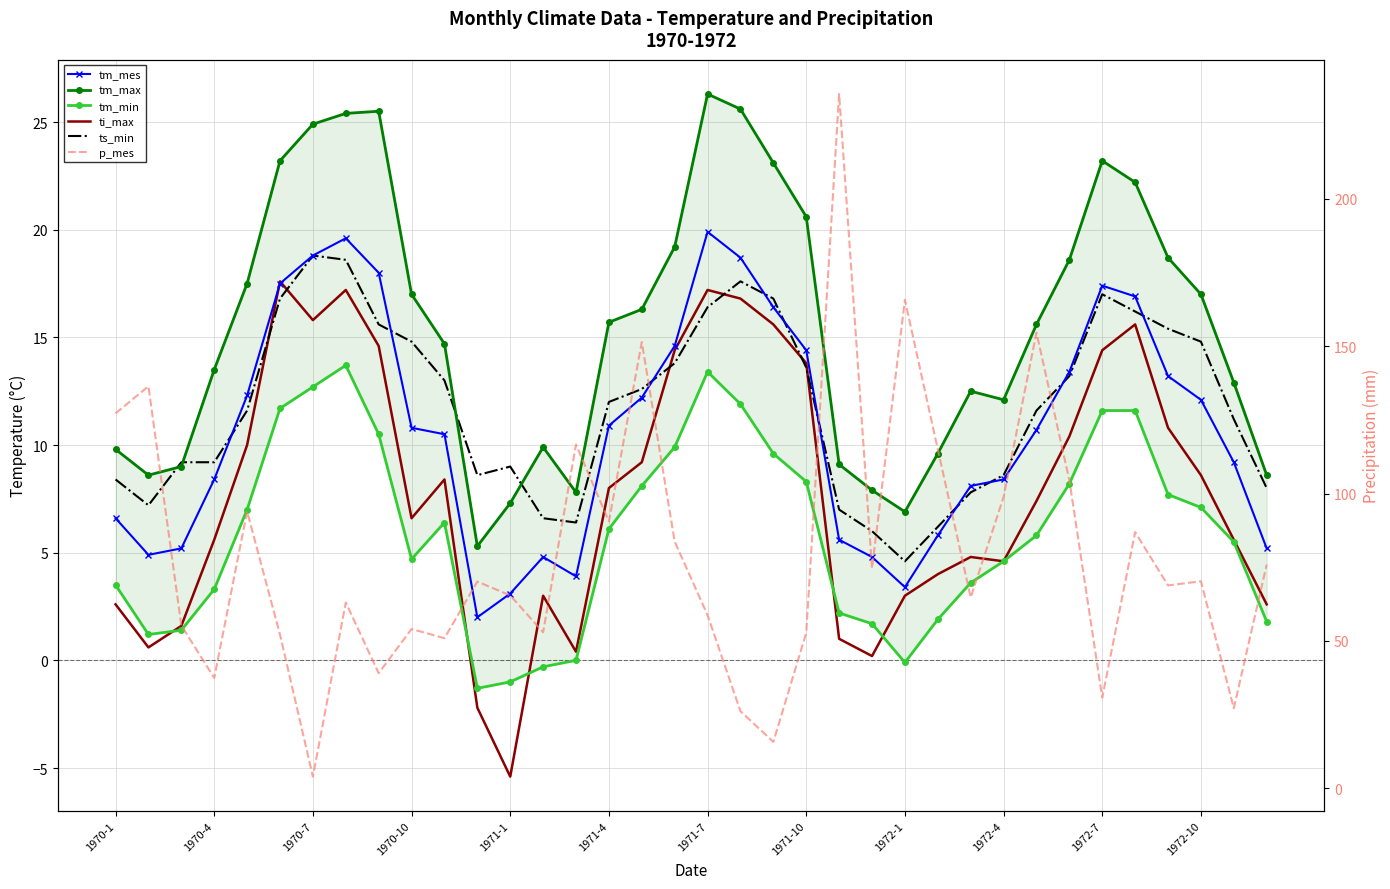

How many lines are shown in the chart?

6